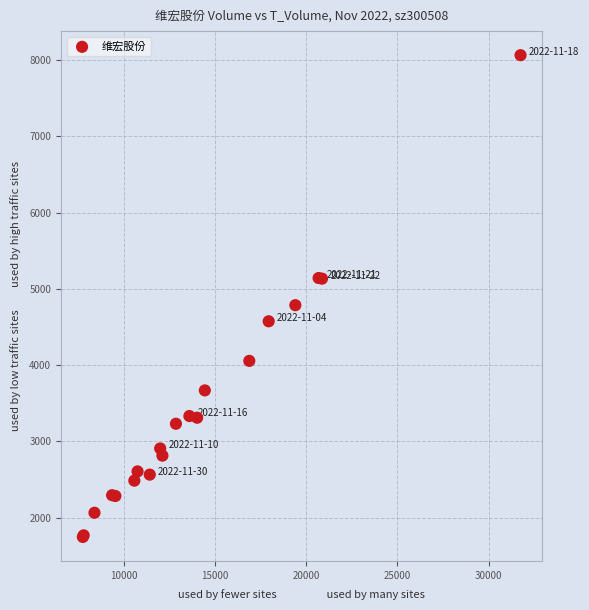

What Y value in the scatter plot is closest to 4904?

4785